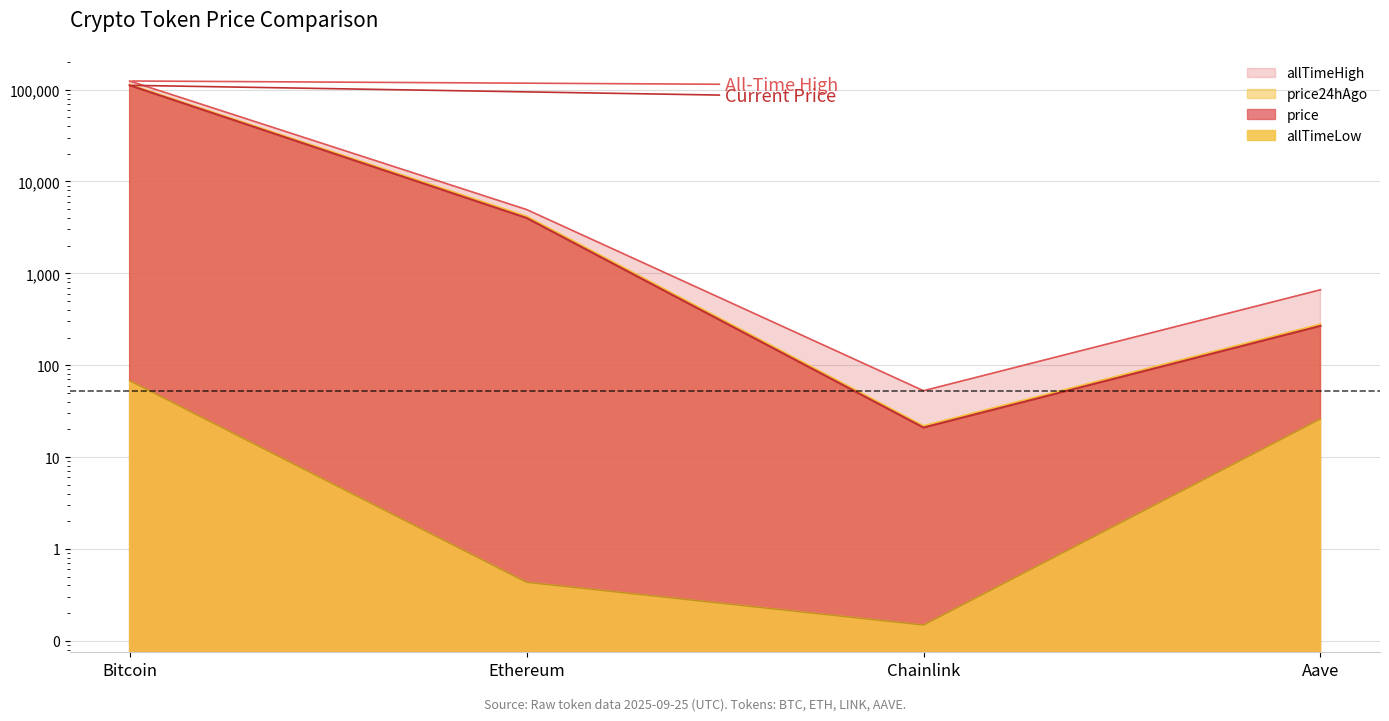

Is it true that allTimeHigh equals 56678.5 at Bitcoin?

False